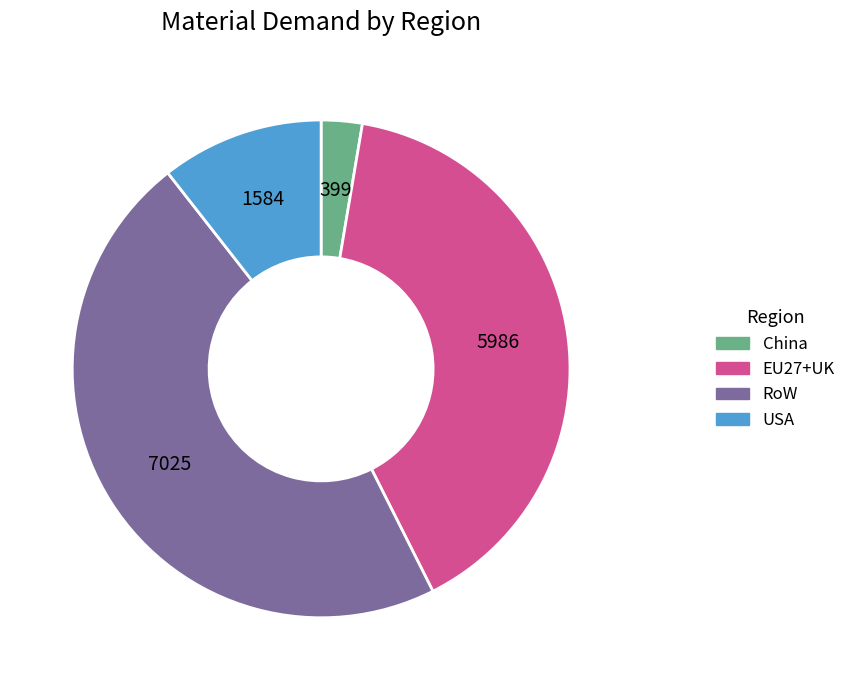

Does any single category account for the majority?

No